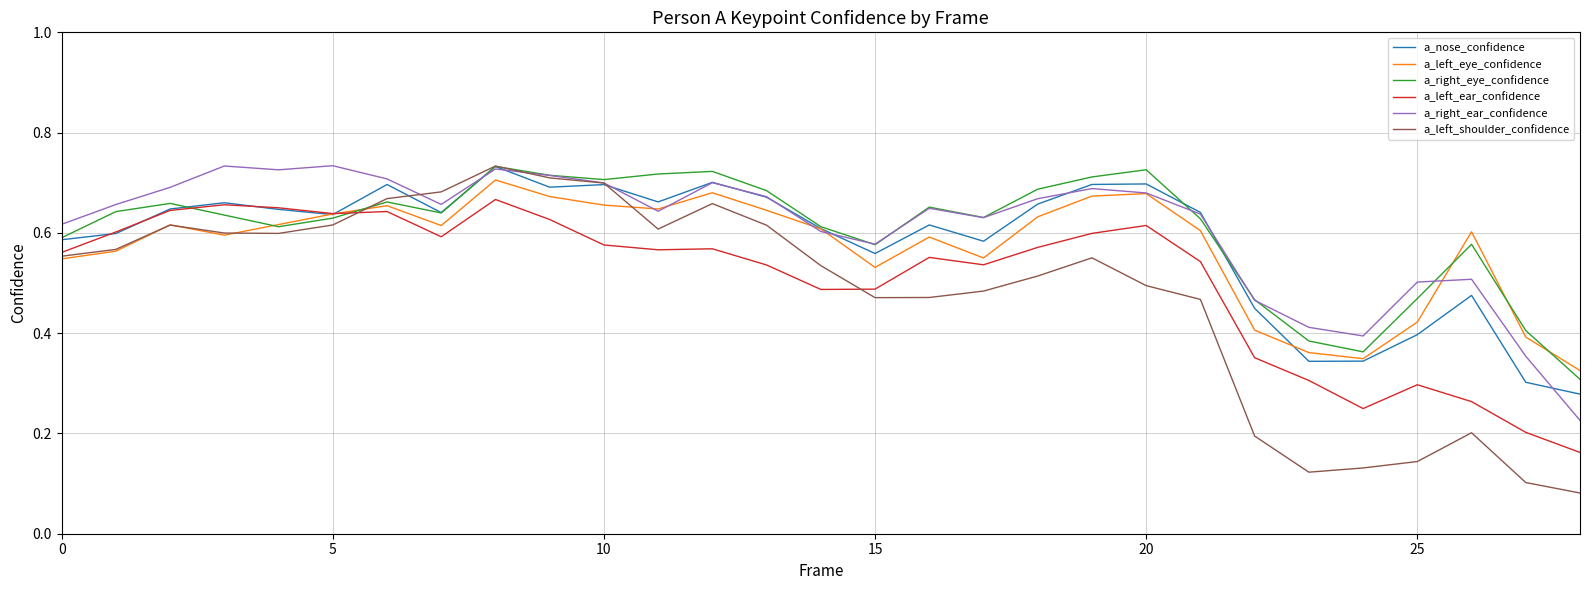

True or false: a_left_ear_confidence and a_right_ear_confidence cross at least once.

False